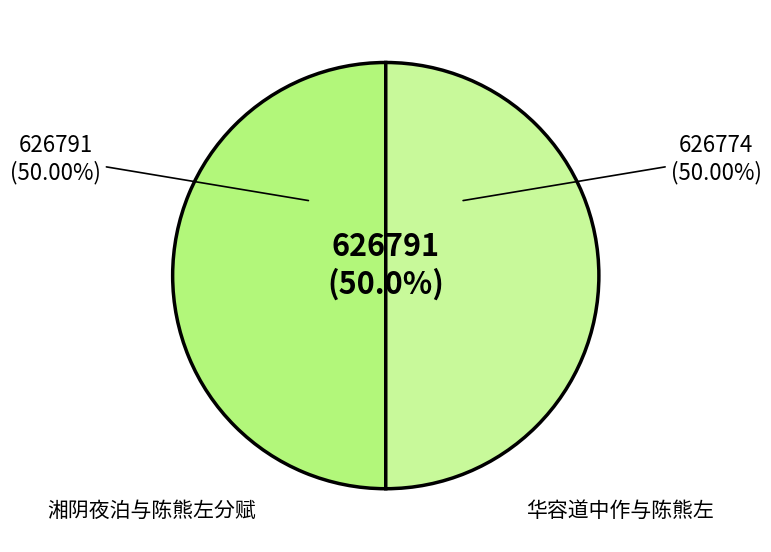

What is the largest slice in the pie chart?

湘阴夜泊与陈熊左分赋